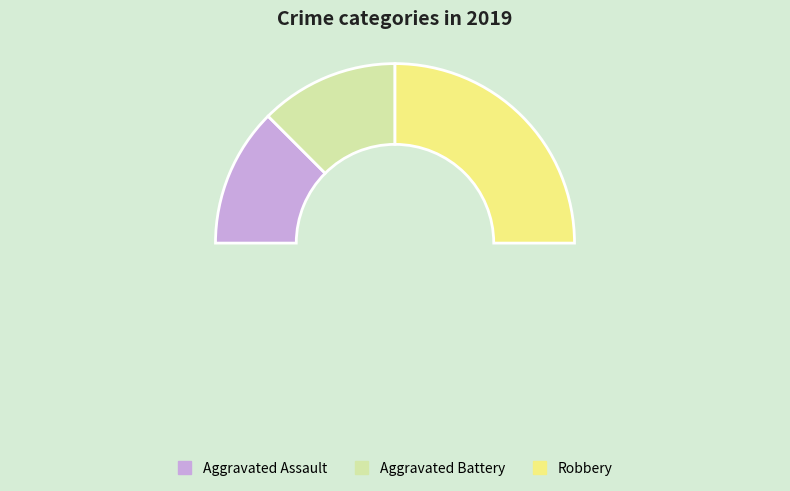

How many segments does this pie chart have?

3